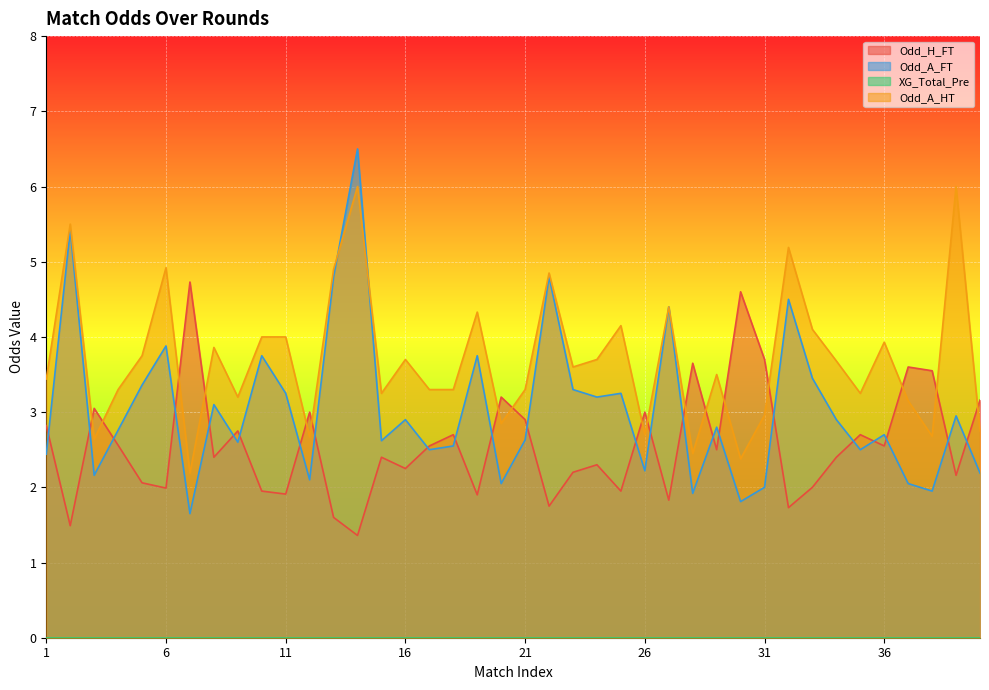

At which category is the sum across all series the highest?

14